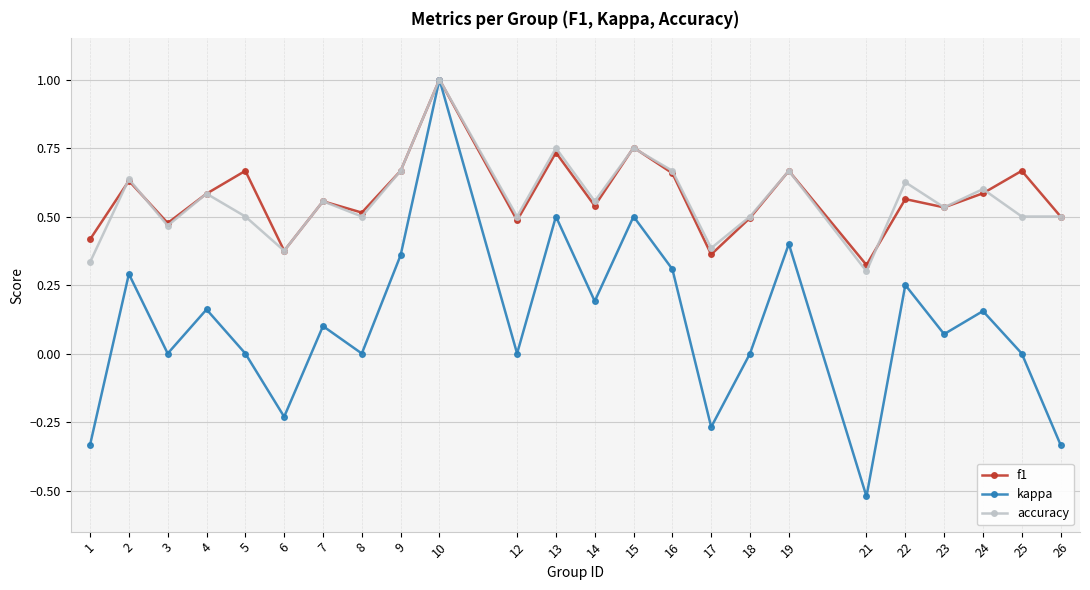

The value of accuracy at 24 is 0.6. True or false?

True